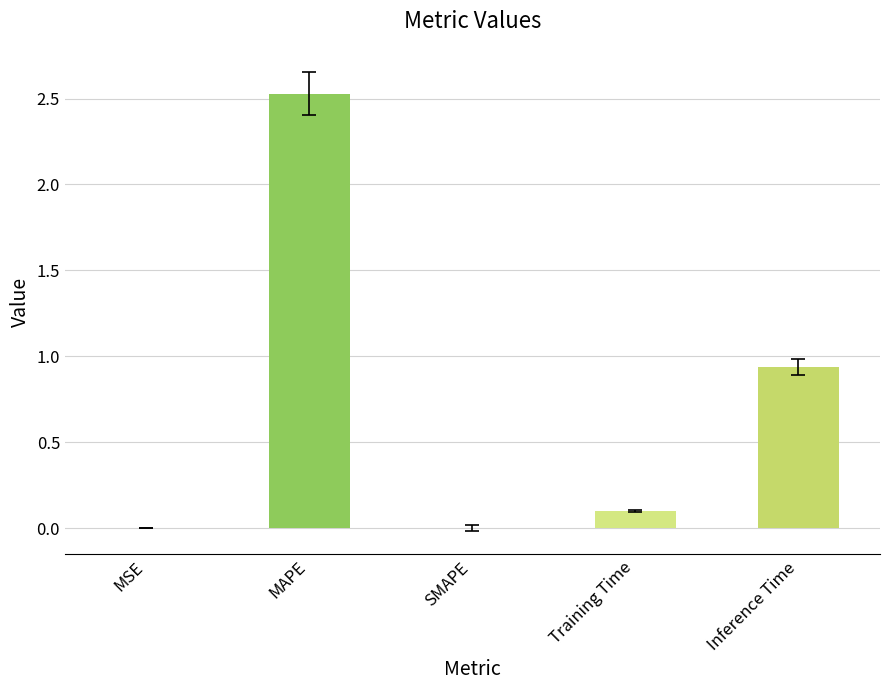

Is it true that the value at MAPE is 2.5?

True